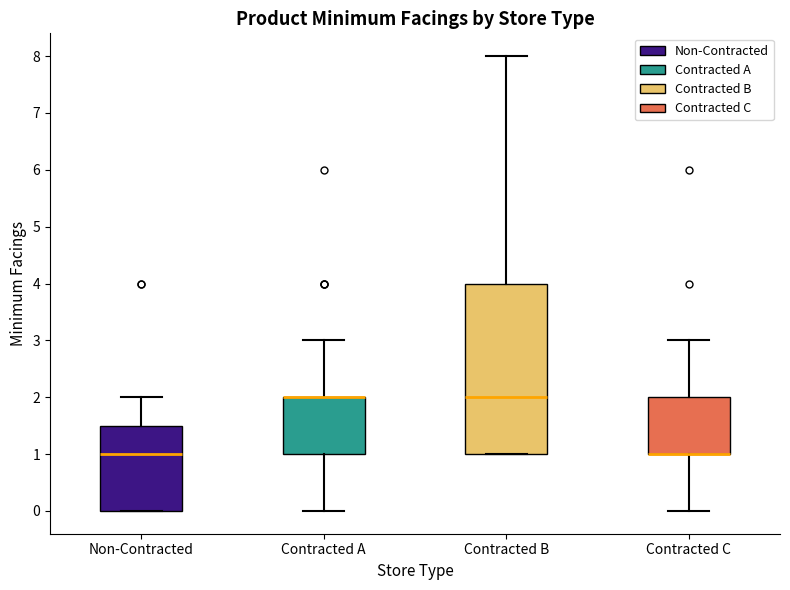

Reading left to right, read every box against the y-axis: the position of its median line, the range the box covers, and the ends of its whiskers. The values are not printed on the chart, so give them approximately, as read against the axis.

Non-Contracted: median 1.0, box 0.0 to 1.5, whiskers 0.0 to 2.0
Contracted A: median 2.0 (drawn on the box's upper edge), box 1.0 to 2.0, whiskers 0.0 to 3.0
Contracted B: median 2.0, box 1.0 to 4.0, whiskers 1.0 to 8.0
Contracted C: median 1.0 (drawn on the box's lower edge), box 1.0 to 2.0, whiskers 0.0 to 3.0